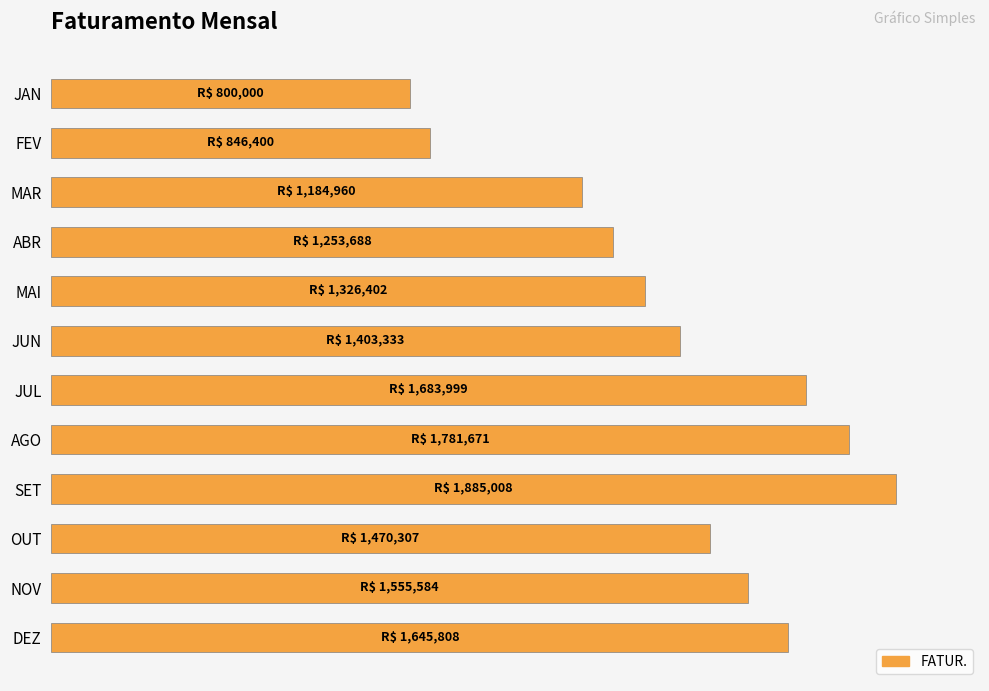

Does the chart contain any negative values?

No